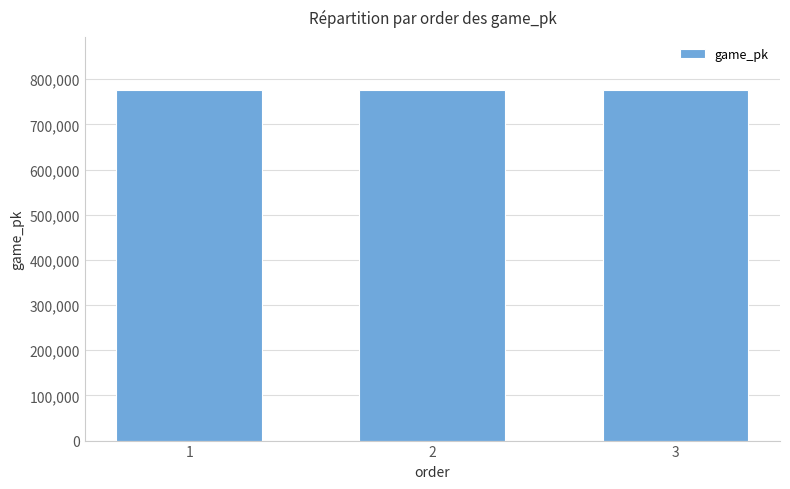

Approximately how many times larger is the value at 3 compared to 2?

1.0